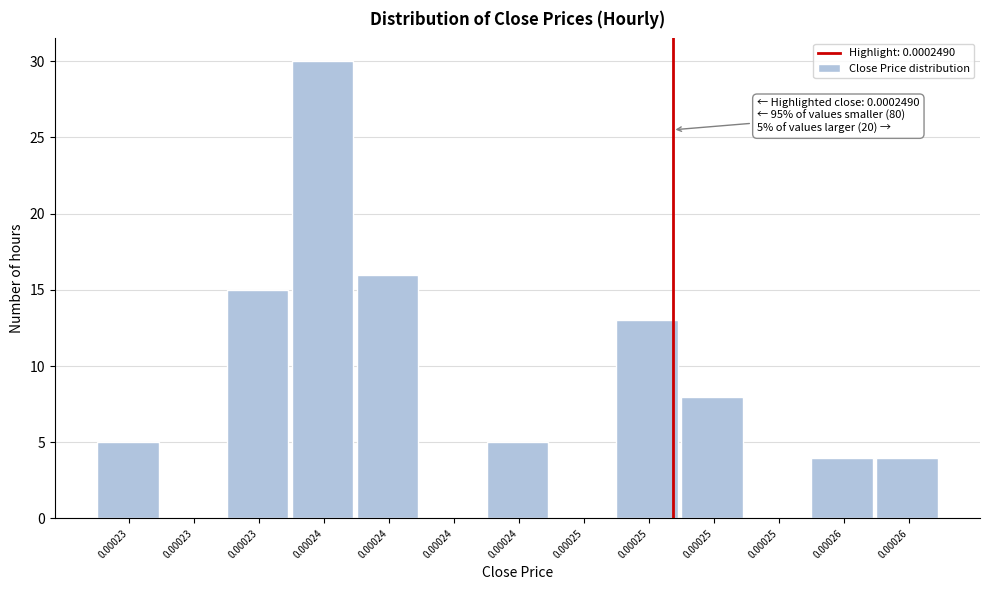

How many distinct data groups are displayed?

1